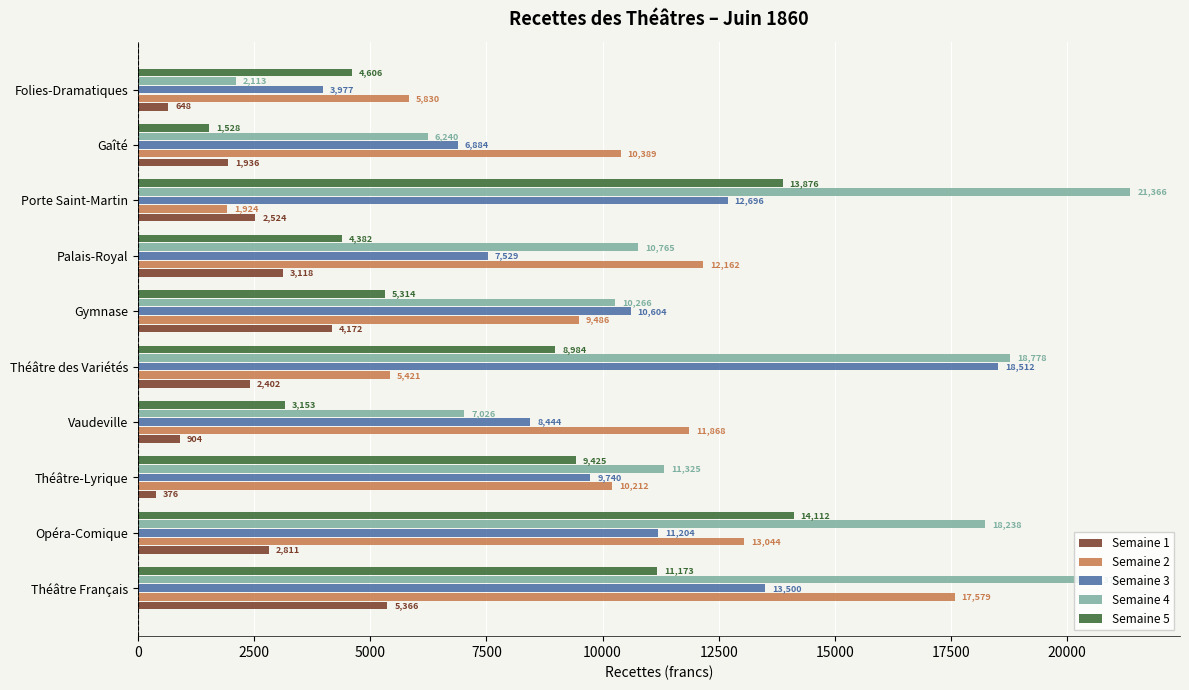

The value of Semaine 4 at Vaudeville is 3513.6. True or false?

False